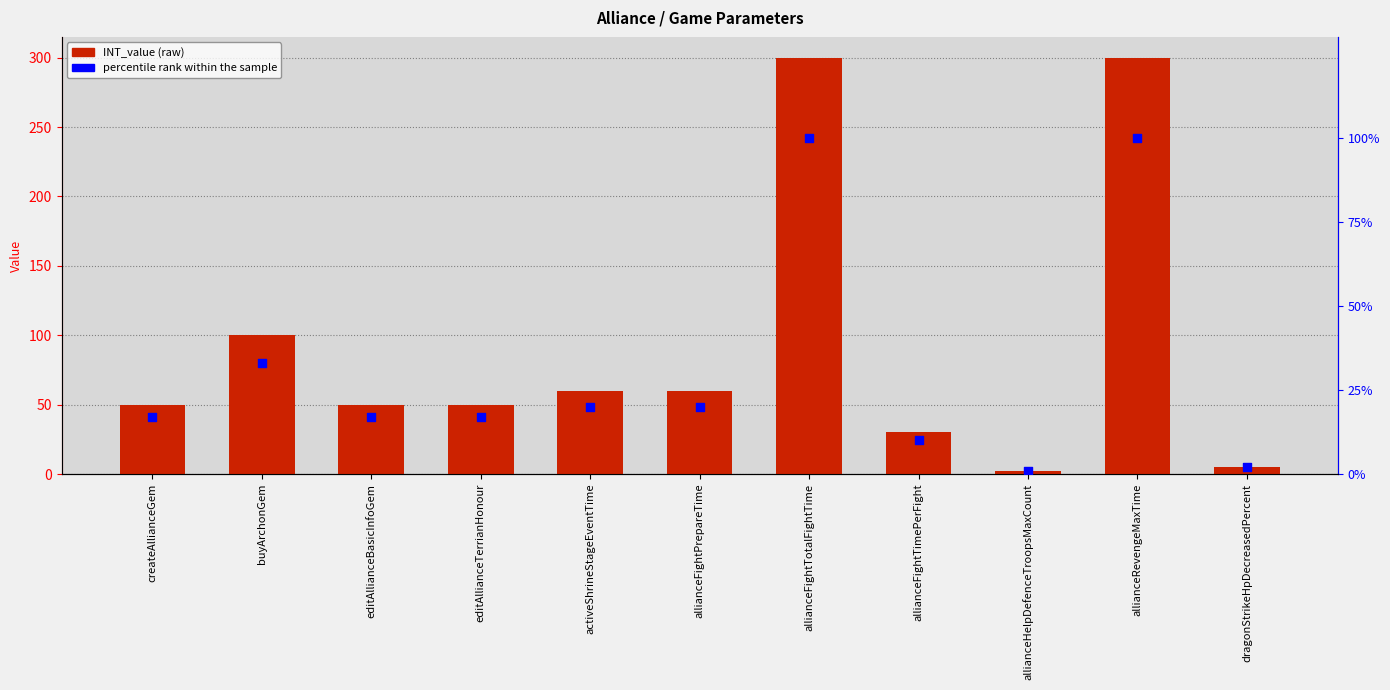

What are all the series names shown in the legend?

INT_value, percentile rank within the sample